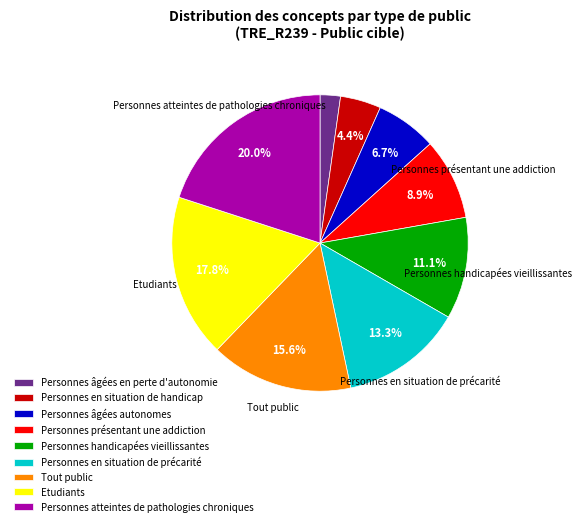

Which slice is the smallest?

Personnes âgées en perte d'autonomie